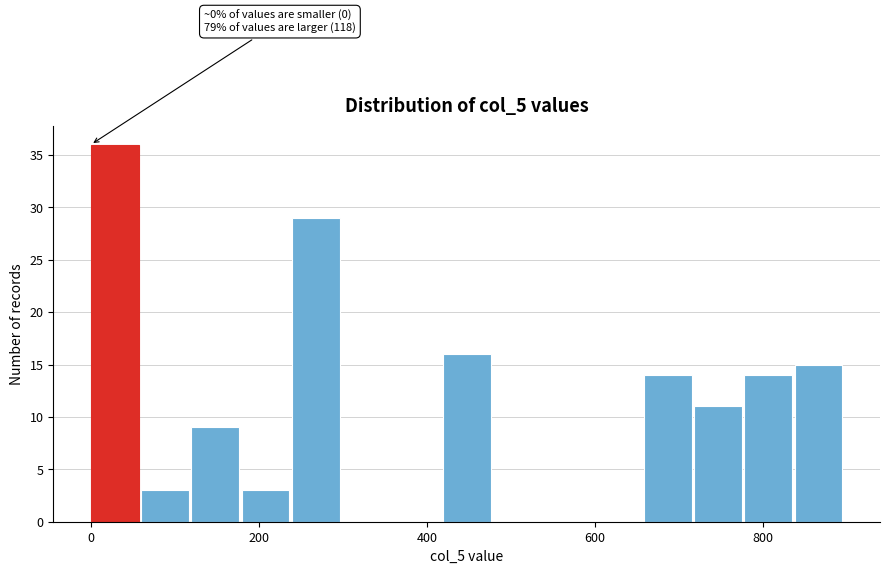

Around what value on the x-axis is the tallest bar? Give the approximate position of its centre, as read against the axis.

20